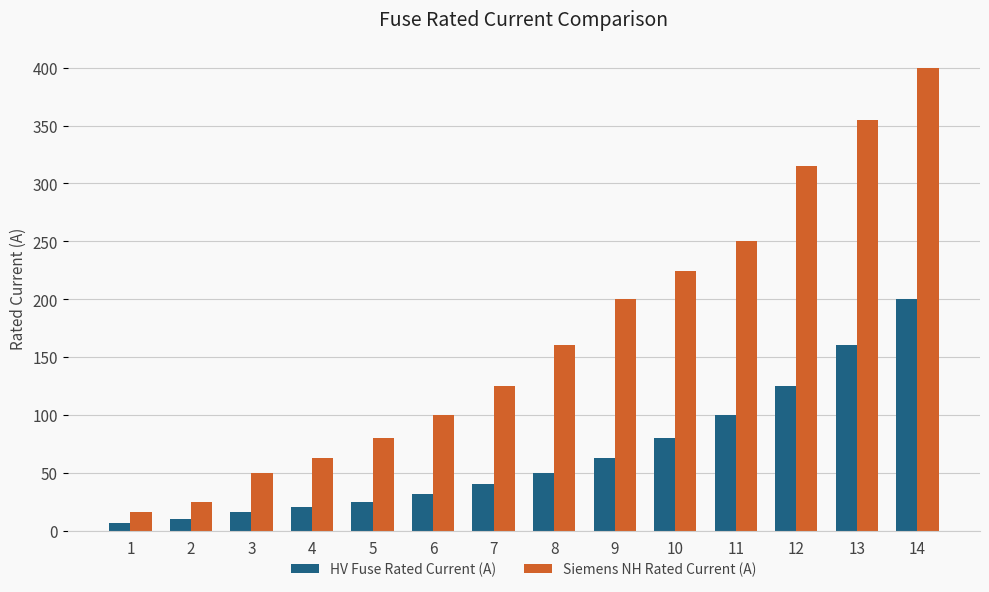

What is the difference between the maximum and minimum values in the HV Fuse Rated Current (A) series?

193.7